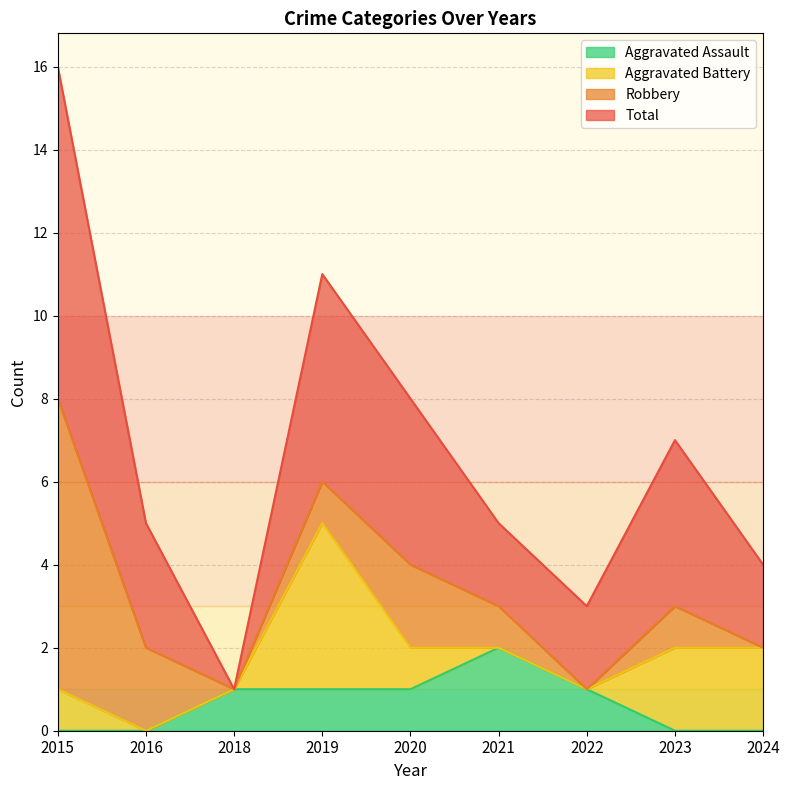

What are all the series names shown in the legend?

Aggravated Assault, Aggravated Battery, Robbery, Total